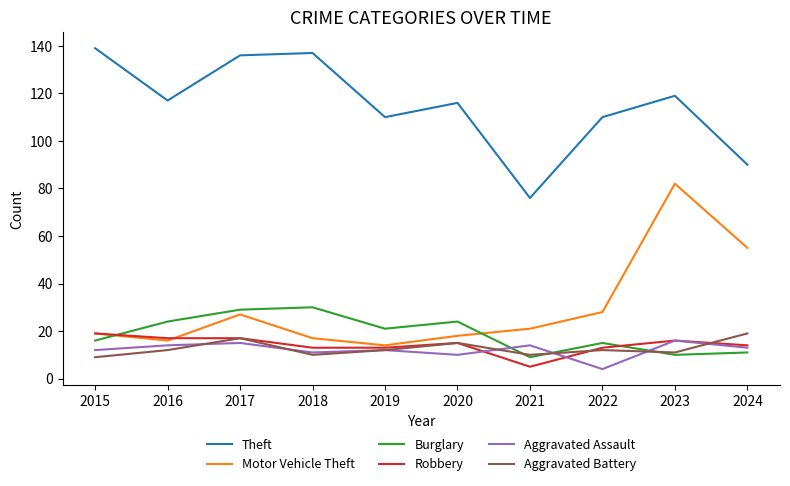

Is the value of Robbery at 2020 greater than the value of Motor Vehicle Theft at 2018?

No